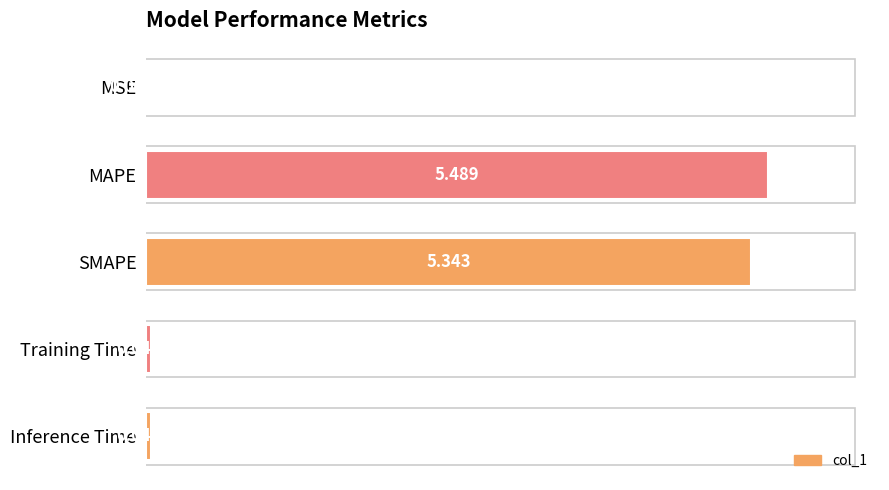

Where is the data nearest to the value 0?

MSE